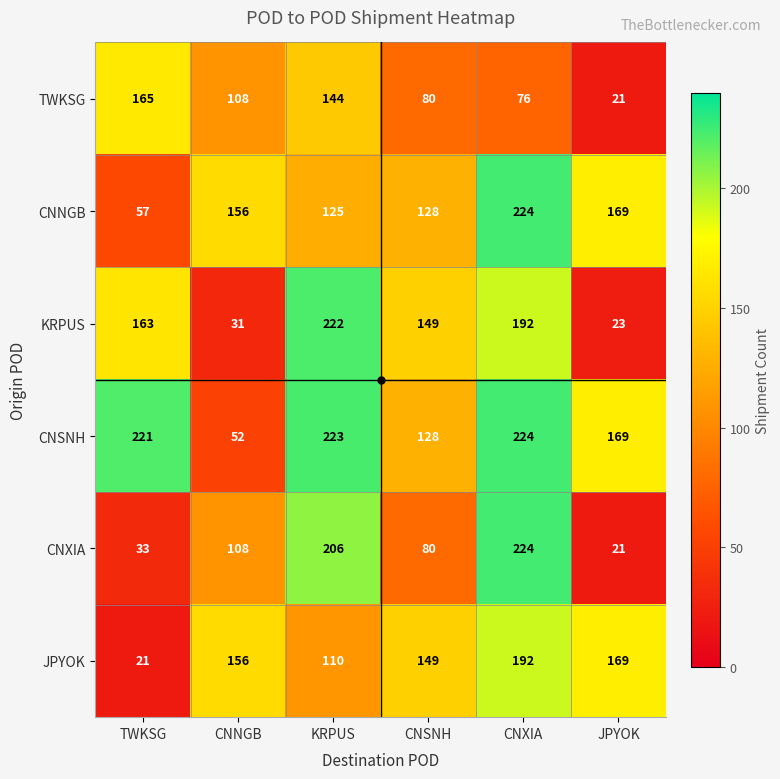

Rank the series at TWKSG from lowest to highest value.

JPYOK, CNXIA, CNNGB, KRPUS, TWKSG, CNSNH